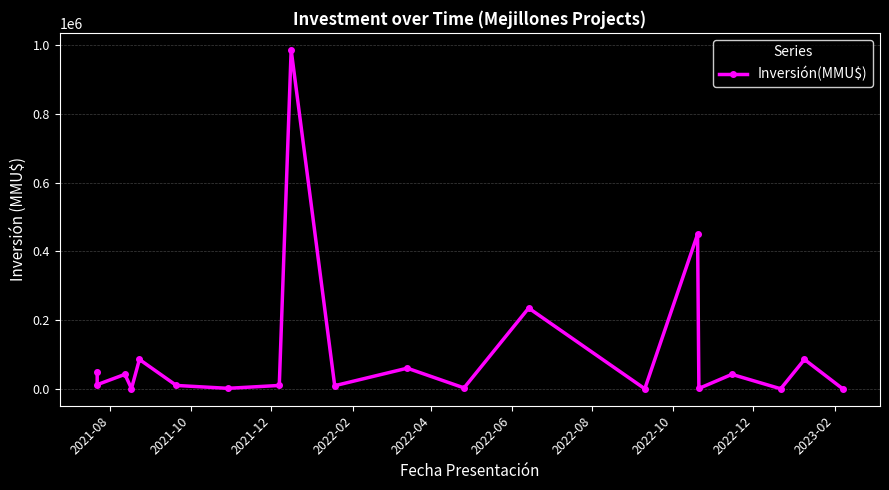

True or false: there are more than 1 points higher than both neighbors.

True